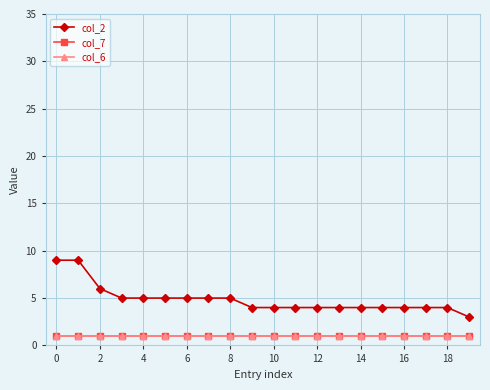

True or false: col_7 and col_2 cross at least once.

False